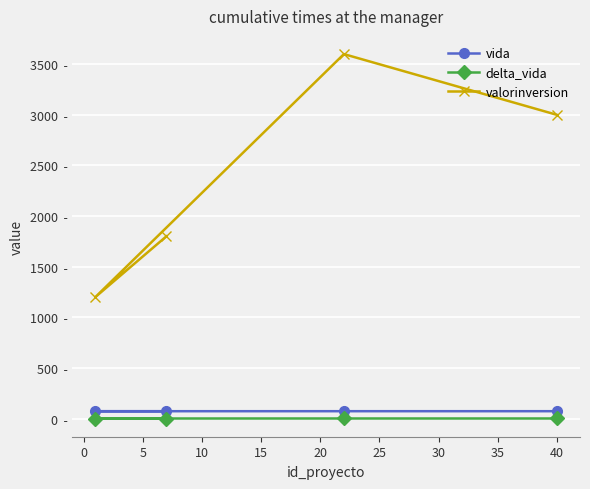

Count the vida values in the range 72 to 73.

4